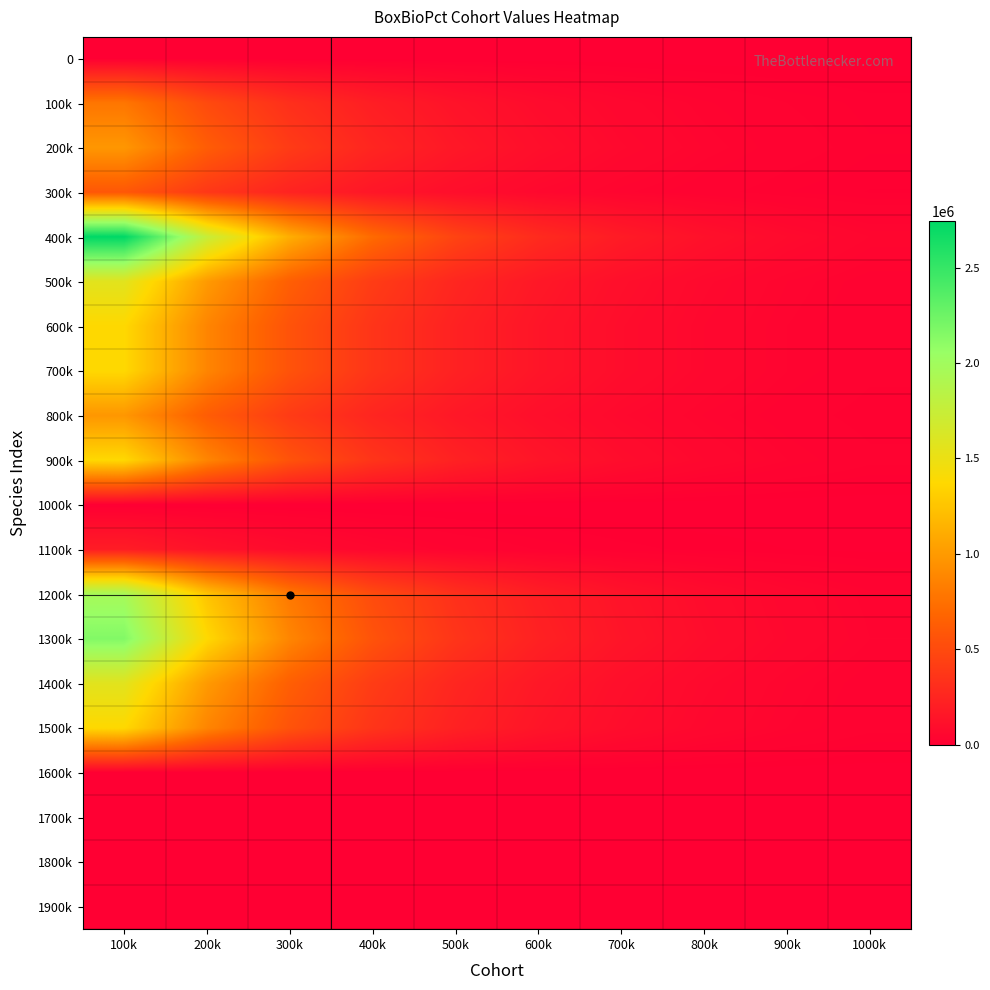

What is the total value across all series at 100k?

18997944